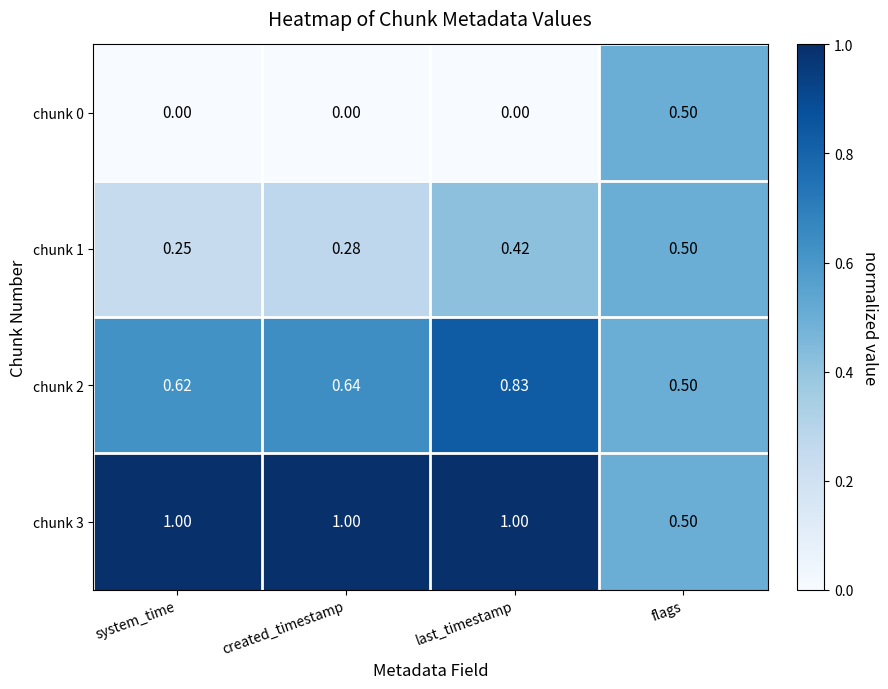

What is the total value across all series at flags?

2.0